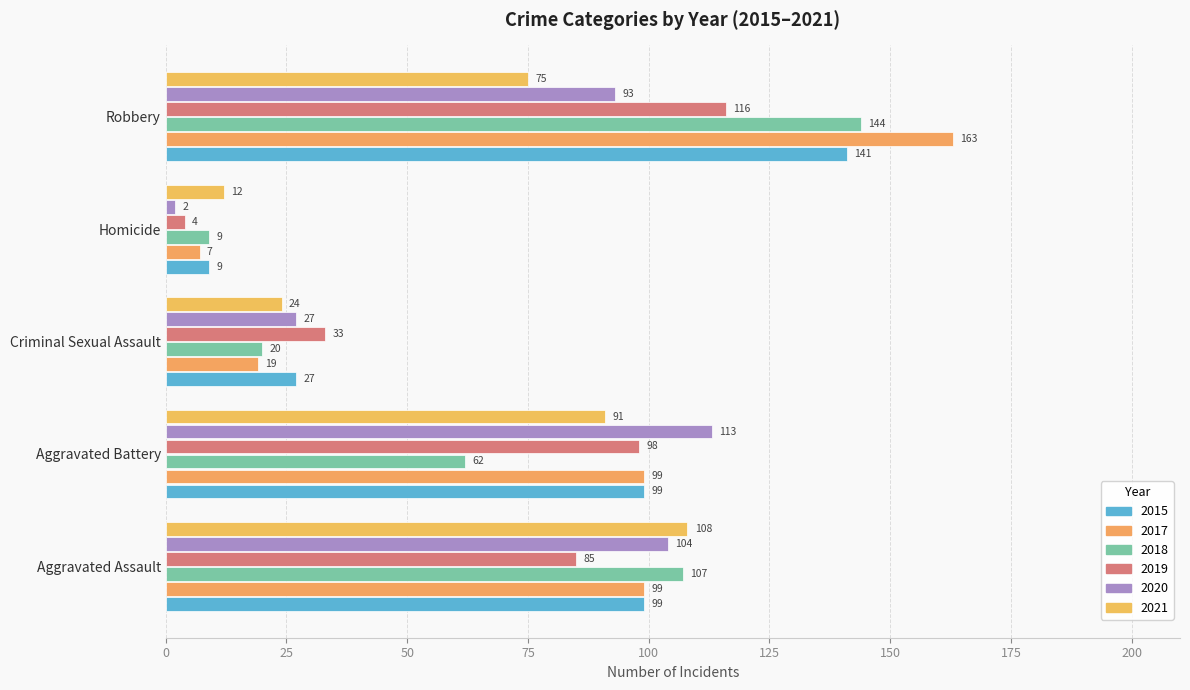

What are all the series names shown in the legend?

2015, 2017, 2018, 2019, 2020, 2021